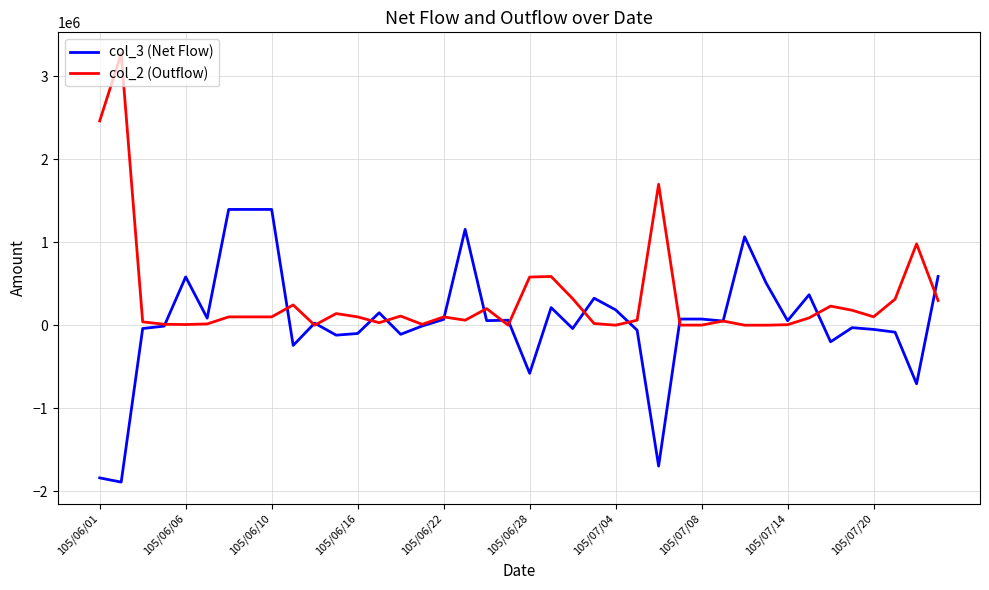

Which series ends up on top after the final intersection of col_2 (Outflow) and col_3 (Net Flow)?

col_3 (Net Flow)